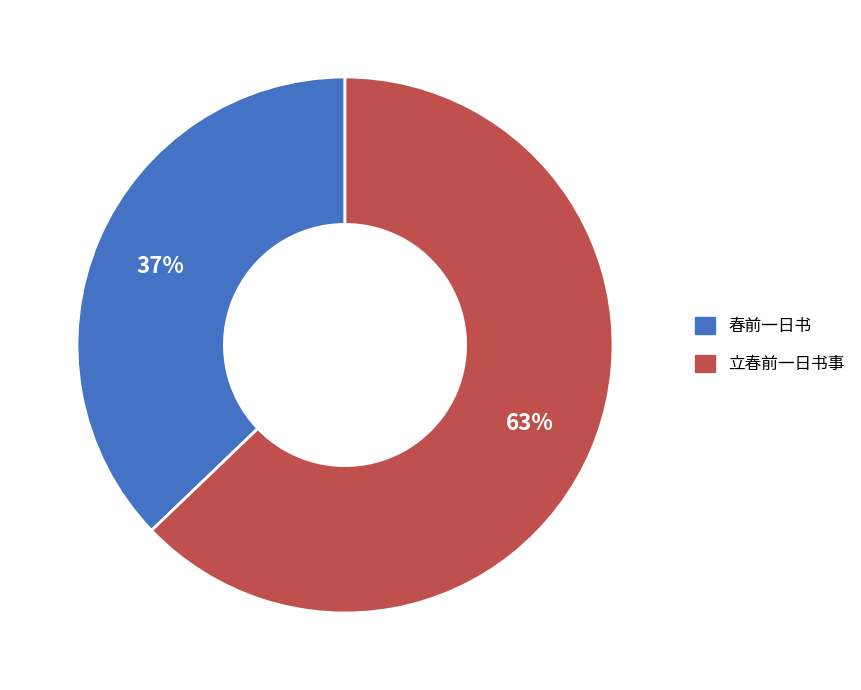

How many segments does this pie chart have?

2